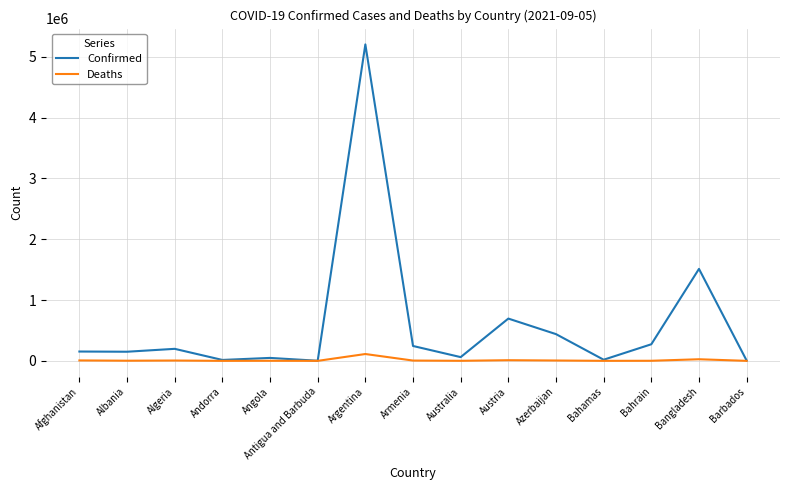

List the series in order of their overall mean, highest first.

Confirmed, Deaths